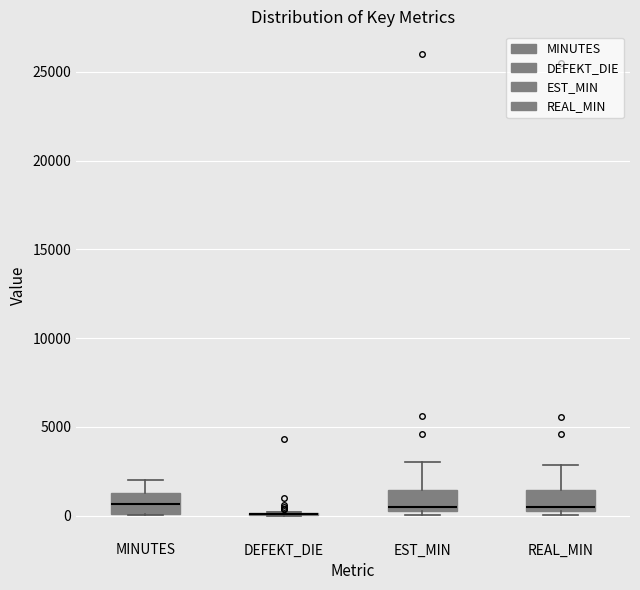

Reading left to right, read every box against the y-axis: the position of its median line, the range the box covers, and the ends of its whiskers. The values are not printed on the chart, so give them approximately, as read against the axis.

MINUTES: median 500, box 0 to 1500, whiskers 0 to 2000
DEFEKT_DIE: box collapsed to a line at 0, whiskers 0 to 0
EST_MIN: median 500, box 0 to 1500, whiskers 0 (just below the box's lower edge) to 3000
REAL_MIN: median 500, box 0 to 1500, whiskers 0 (just below the box's lower edge) to 3000